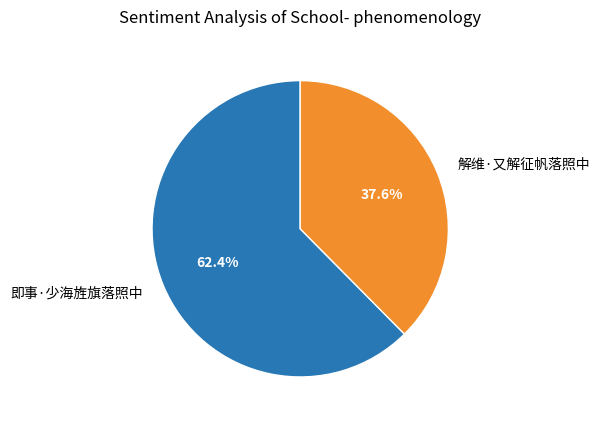

How many slices are in this pie chart?

2